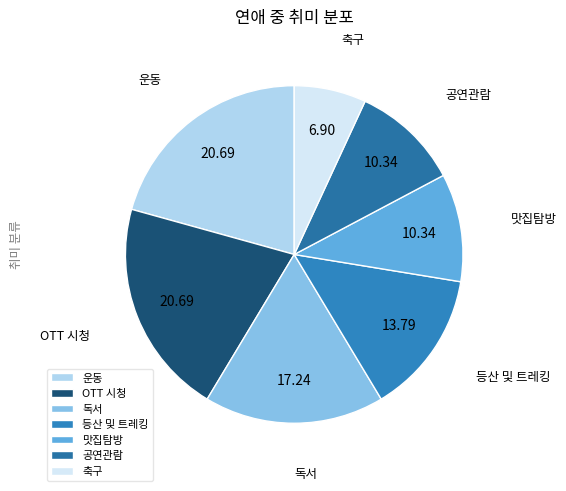

Do OTT 시청 and 등산 및 트레킹 together represent more than half of the pie?

No